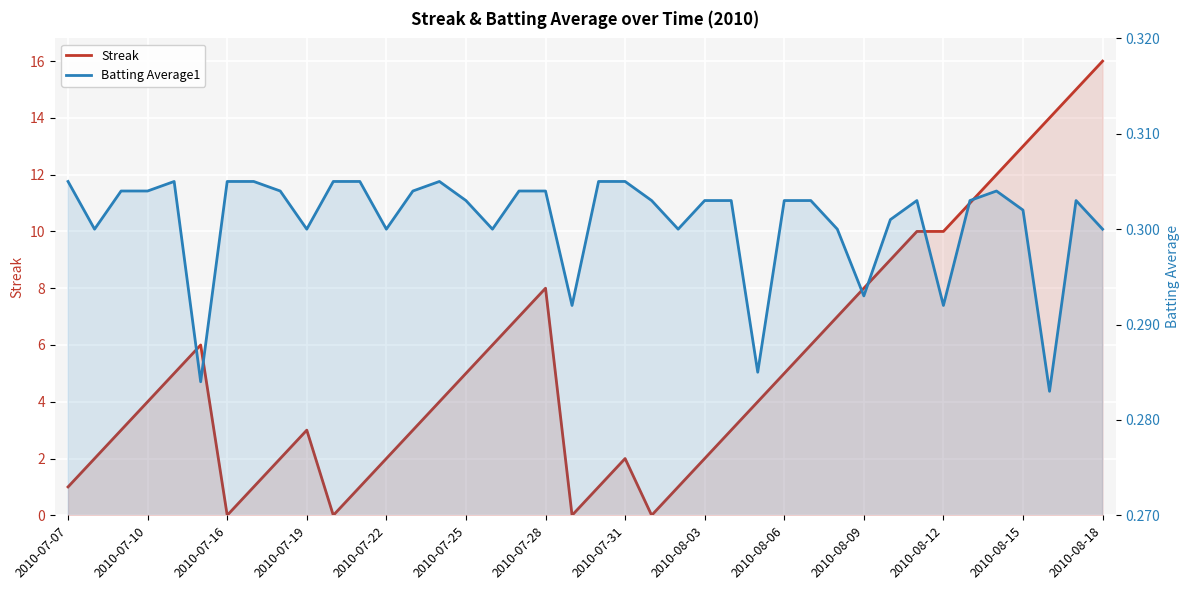

How many interior local peaks does the Streak series have?

4